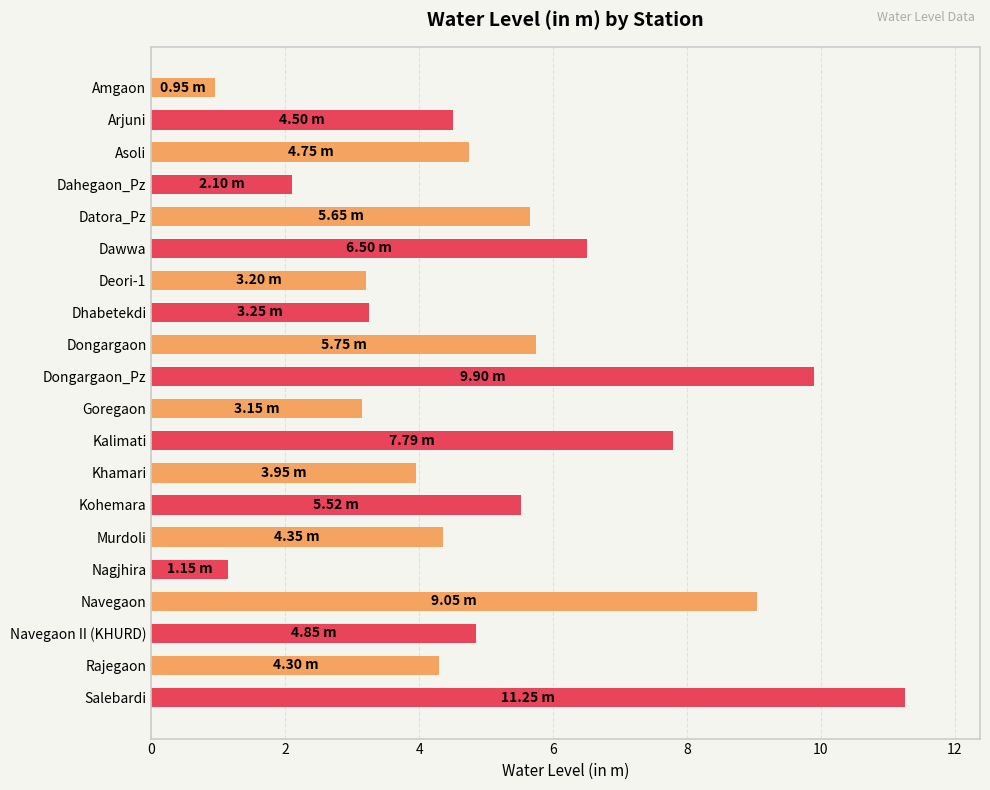

What is the ratio of the value at Khamari to the value at Murdoli?

0.9